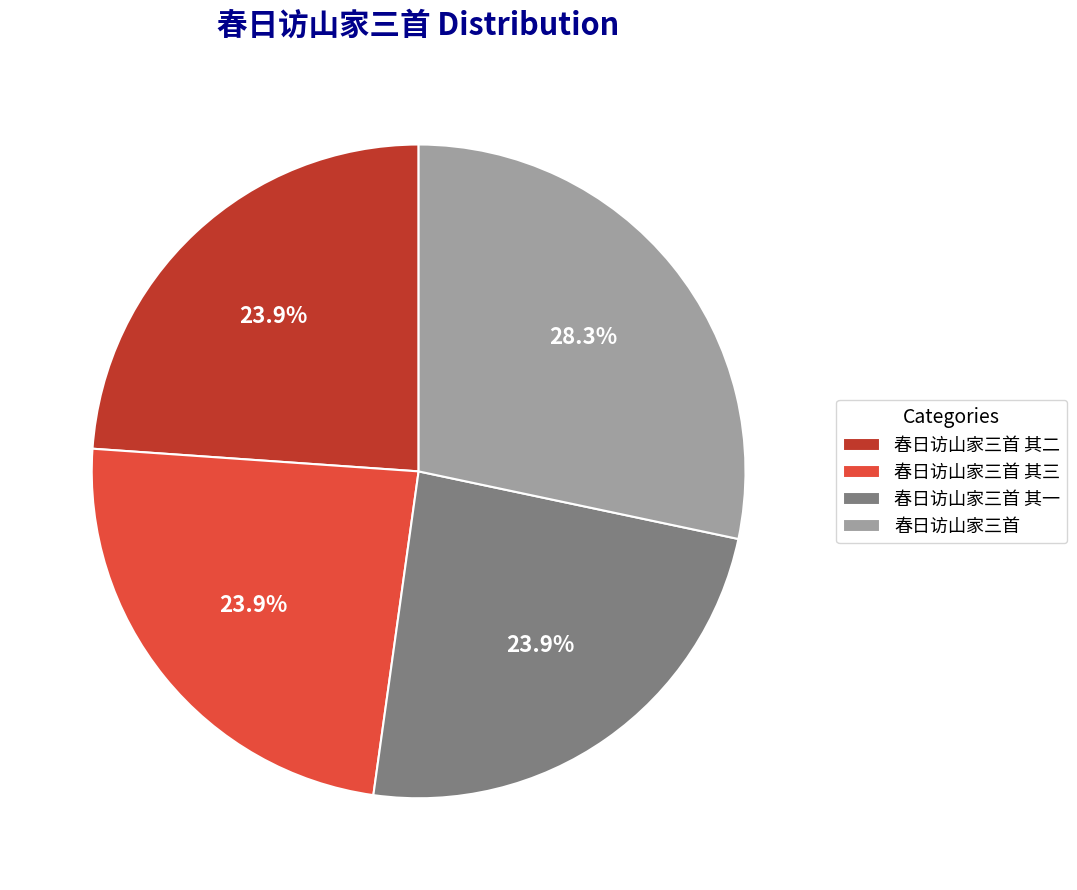

True or false: 春日访山家三首 accounts for 20% of the total.

False